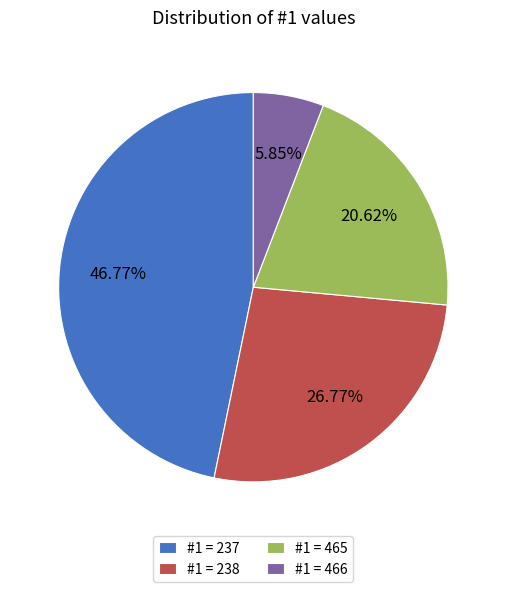

Rank the categories by value from lowest to highest.

#1 = 466, #1 = 465, #1 = 238, #1 = 237